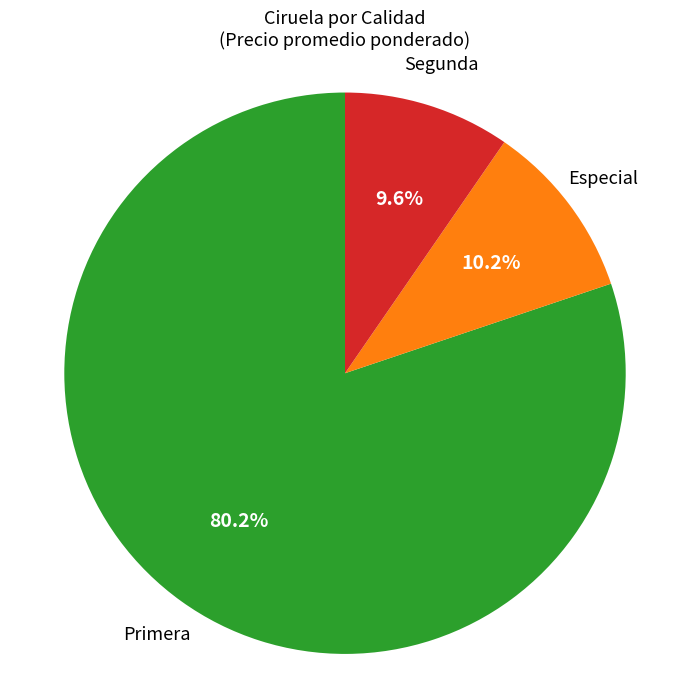

Count the number of slices in the pie.

3